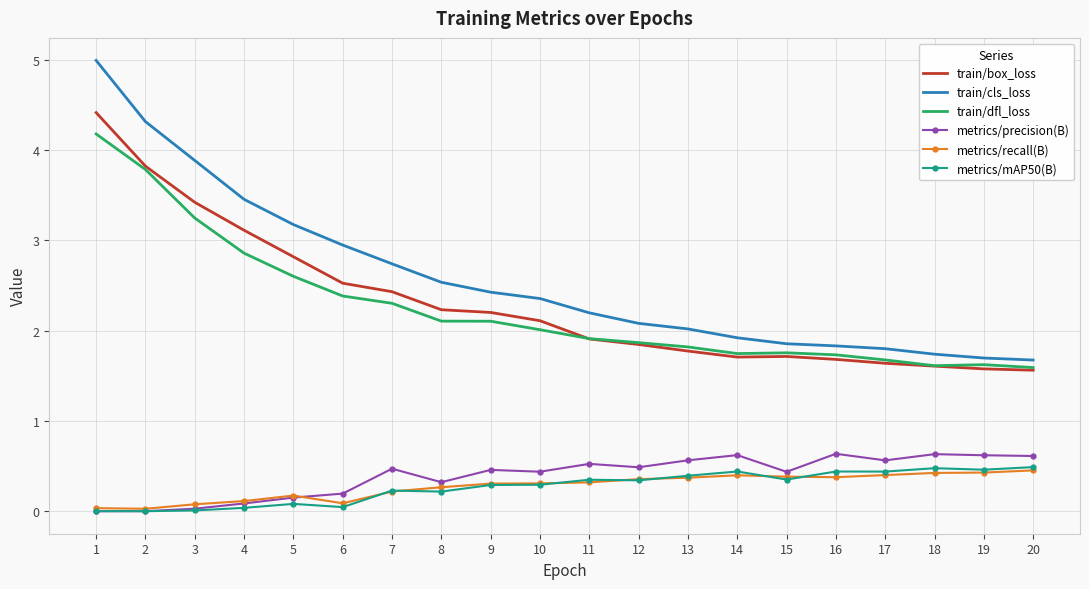

Where does the train/dfl_loss series first go above 2?

1